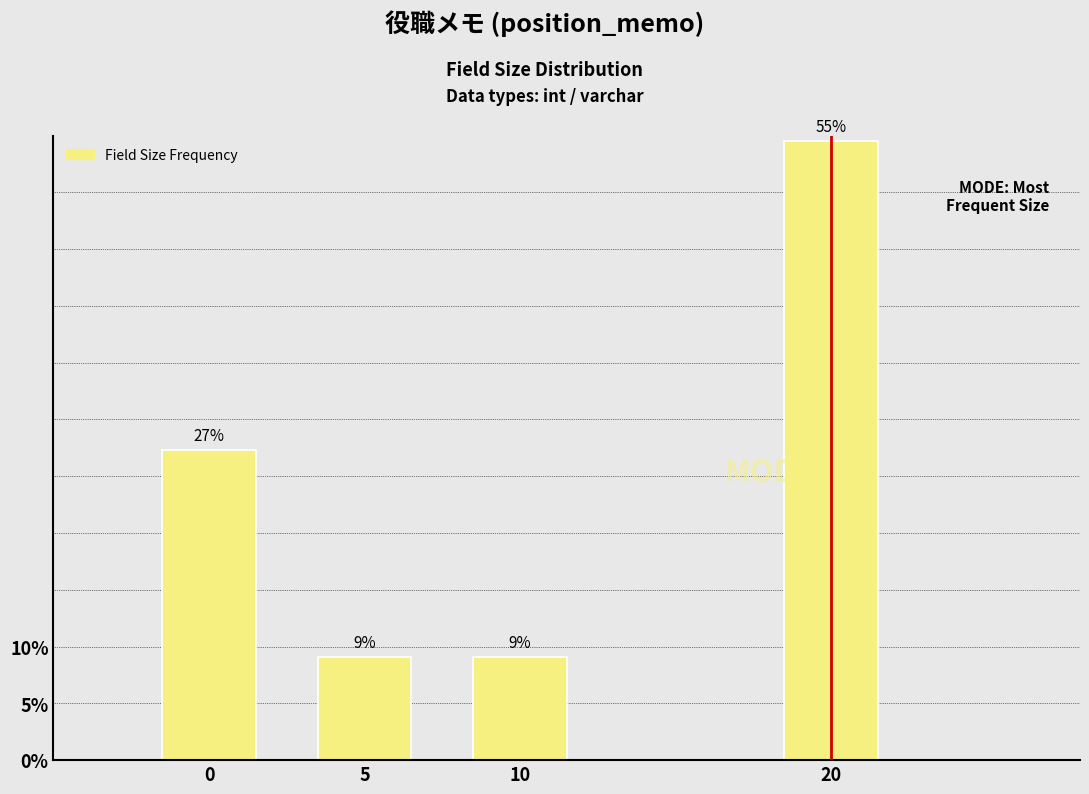

Does the chart contain any negative values?

No